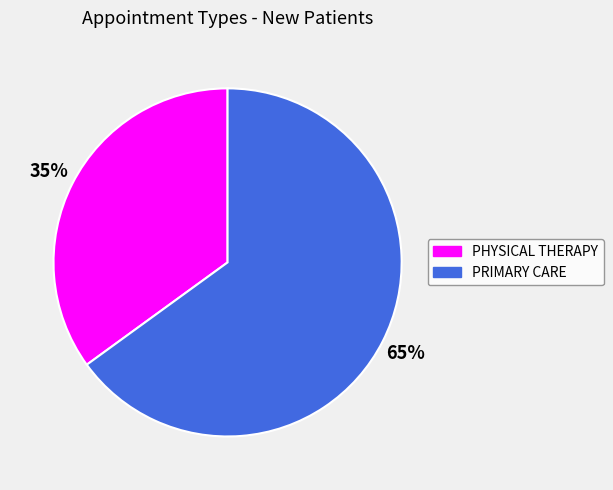

To the nearest percent, what percentage of the pie is PRIMARY CARE?

65%